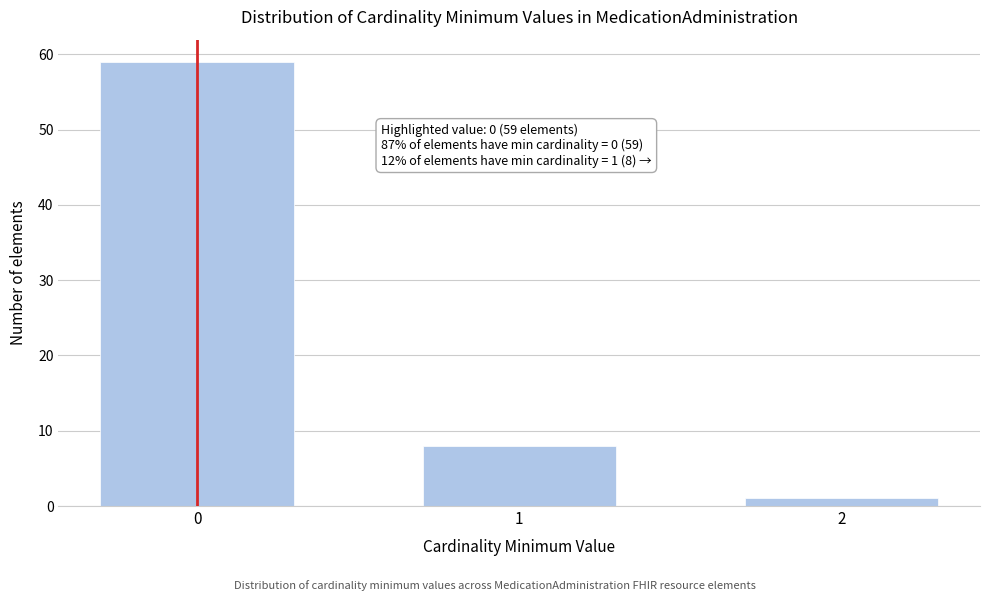

Reading right to left, extract all data points from this chart.

1	8	59